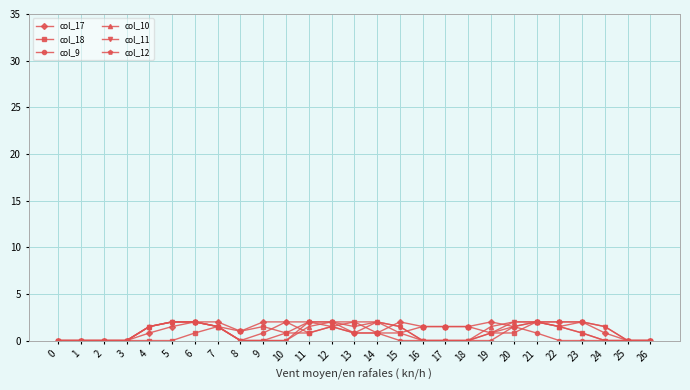

What is the value of the col_10 point at the 22nd from the left?

2.0